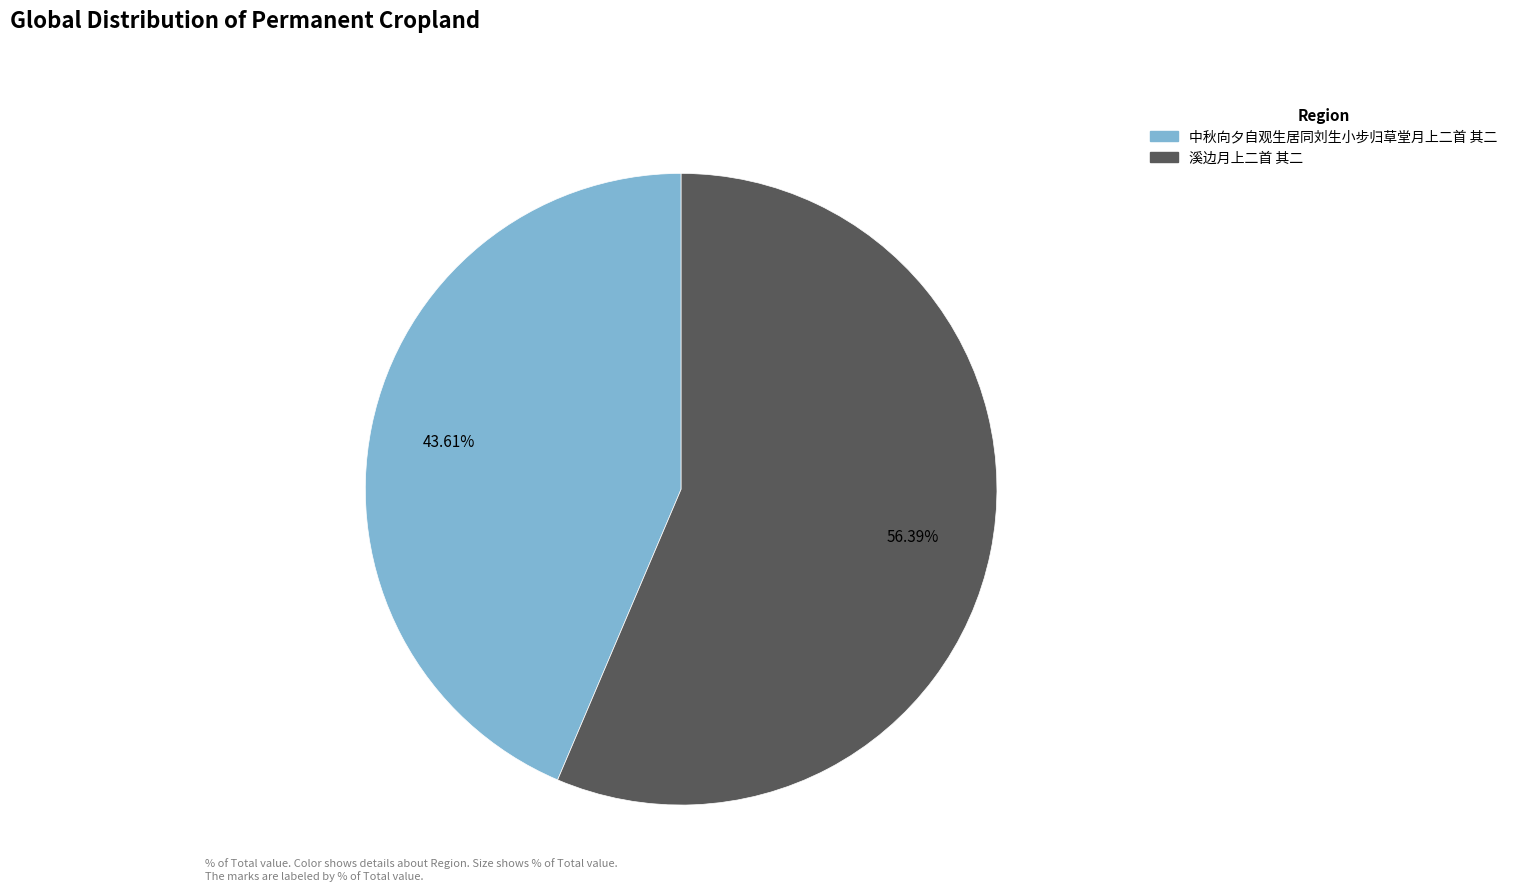

Which slice represents more than half of the pie?

溪边月上二首 其二